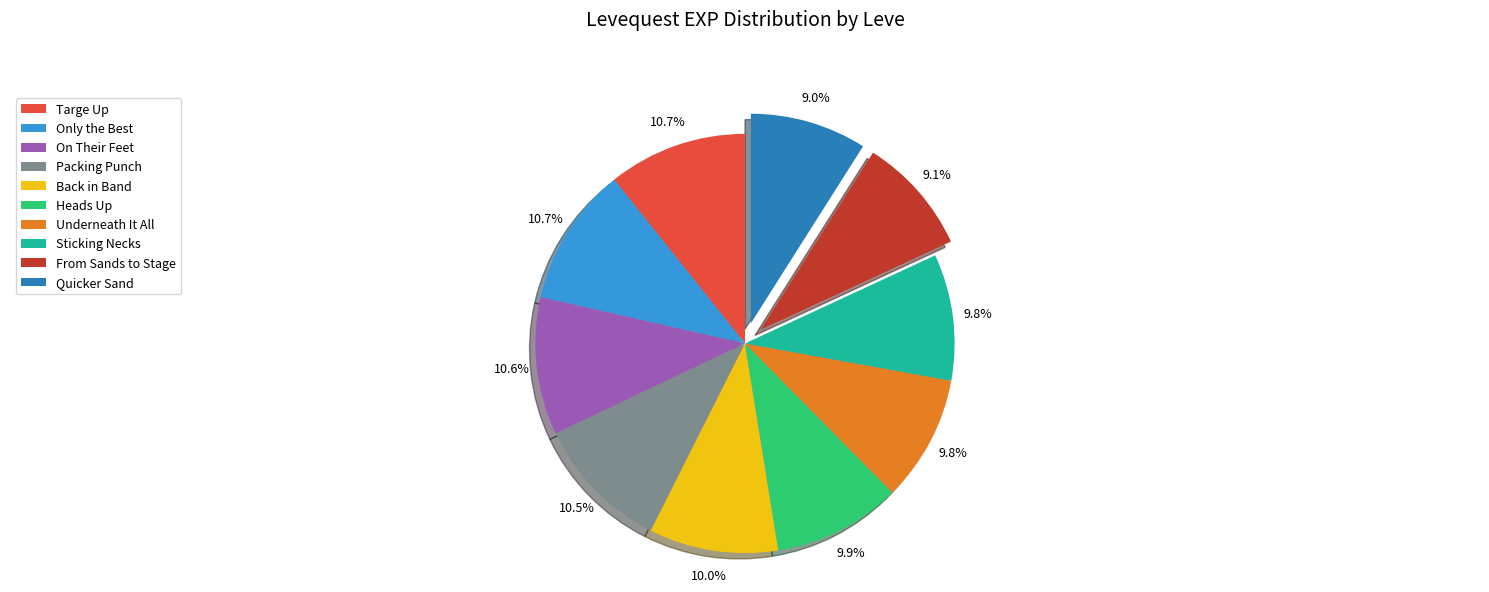

To the nearest percent, what portion does Sticking Necks represent?

10%